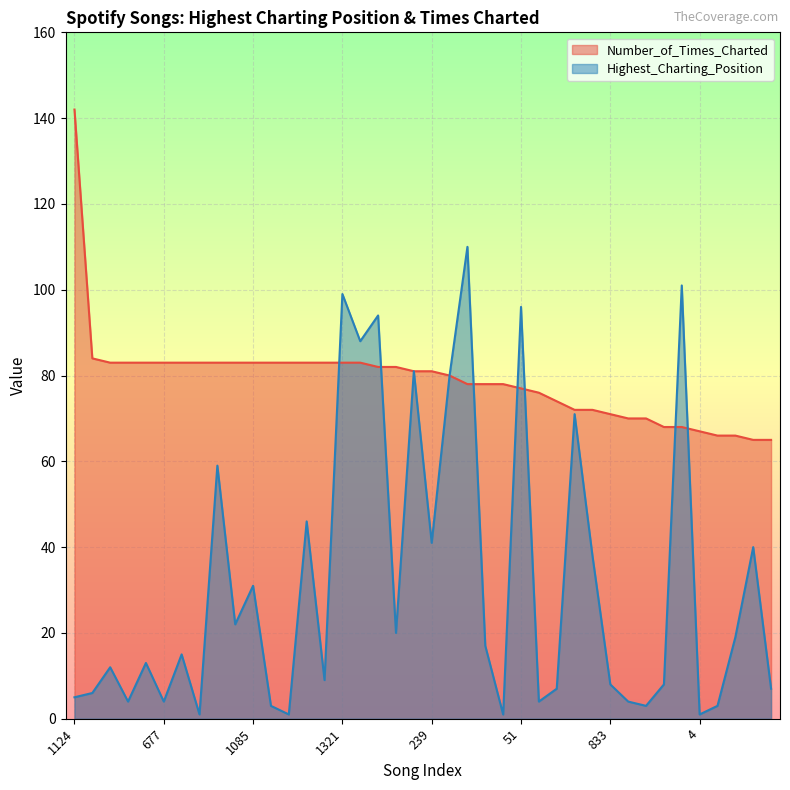

What is the average value of the Number_of_Times_Charted series?

79